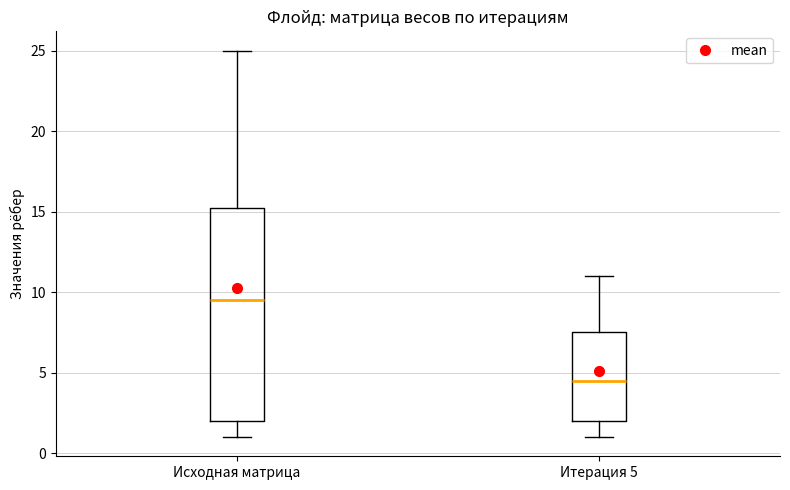

Reading left to right, read every box against the y-axis: the position of its median line, the range the box covers, and the ends of its whiskers. The values are not printed on the chart, so give them approximately, as read against the axis.

Исходная матрица: median 9.5, box 2.0 to 15.5, whiskers 1.0 to 25.0
Итерация 5: median 4.5, box 2.0 to 7.5, whiskers 1.0 to 11.0